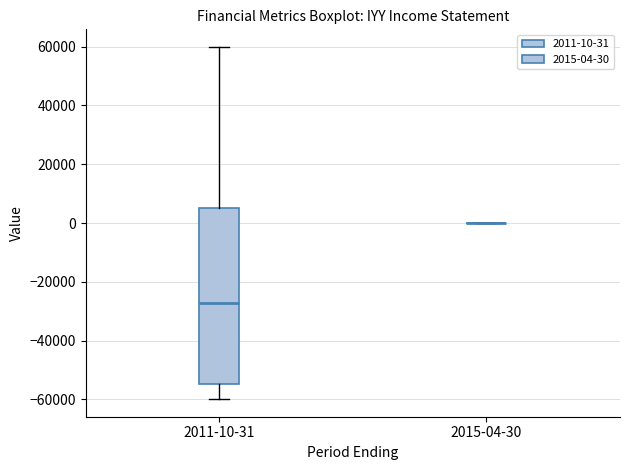

Reading left to right, read every box against the y-axis: the position of its median line, the range the box covers, and the ends of its whiskers. The values are not printed on the chart, so give them approximately, as read against the axis.

2011-10-31: median -28000, box -54000 to 6000, whiskers -60000 to 60000
2015-04-30: box collapsed to a line at 0, whiskers 0 to 0